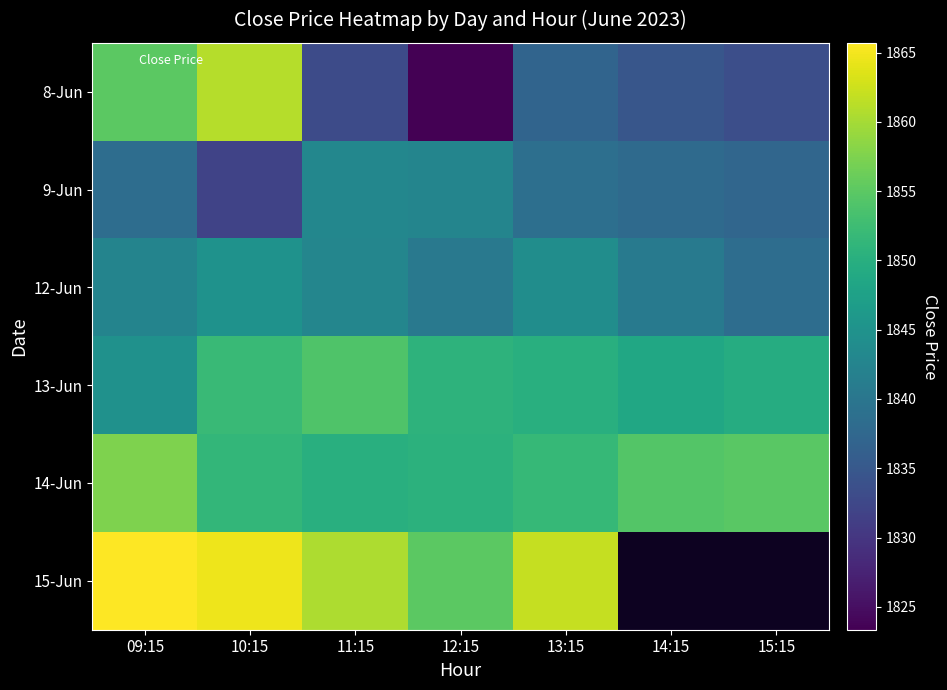

What is the difference between the highest and lowest values at 10:15?

32.8